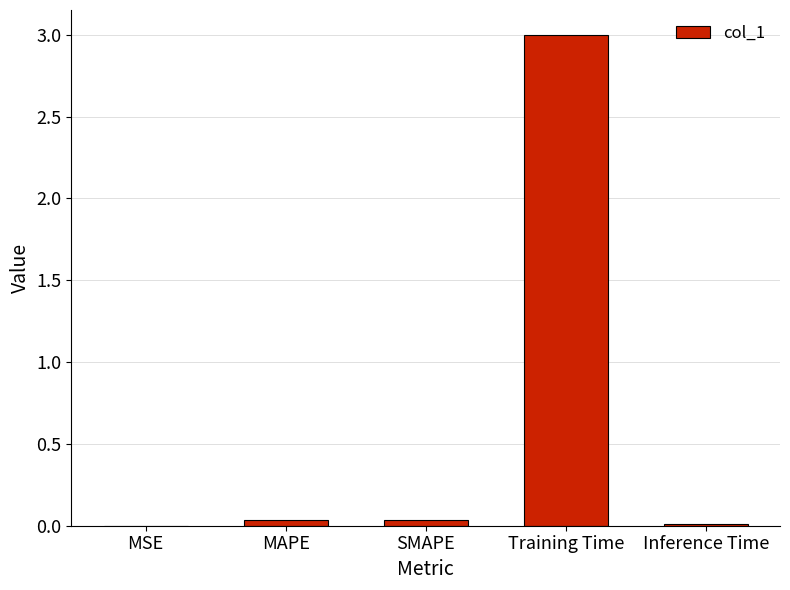

Are the bars horizontal?

No